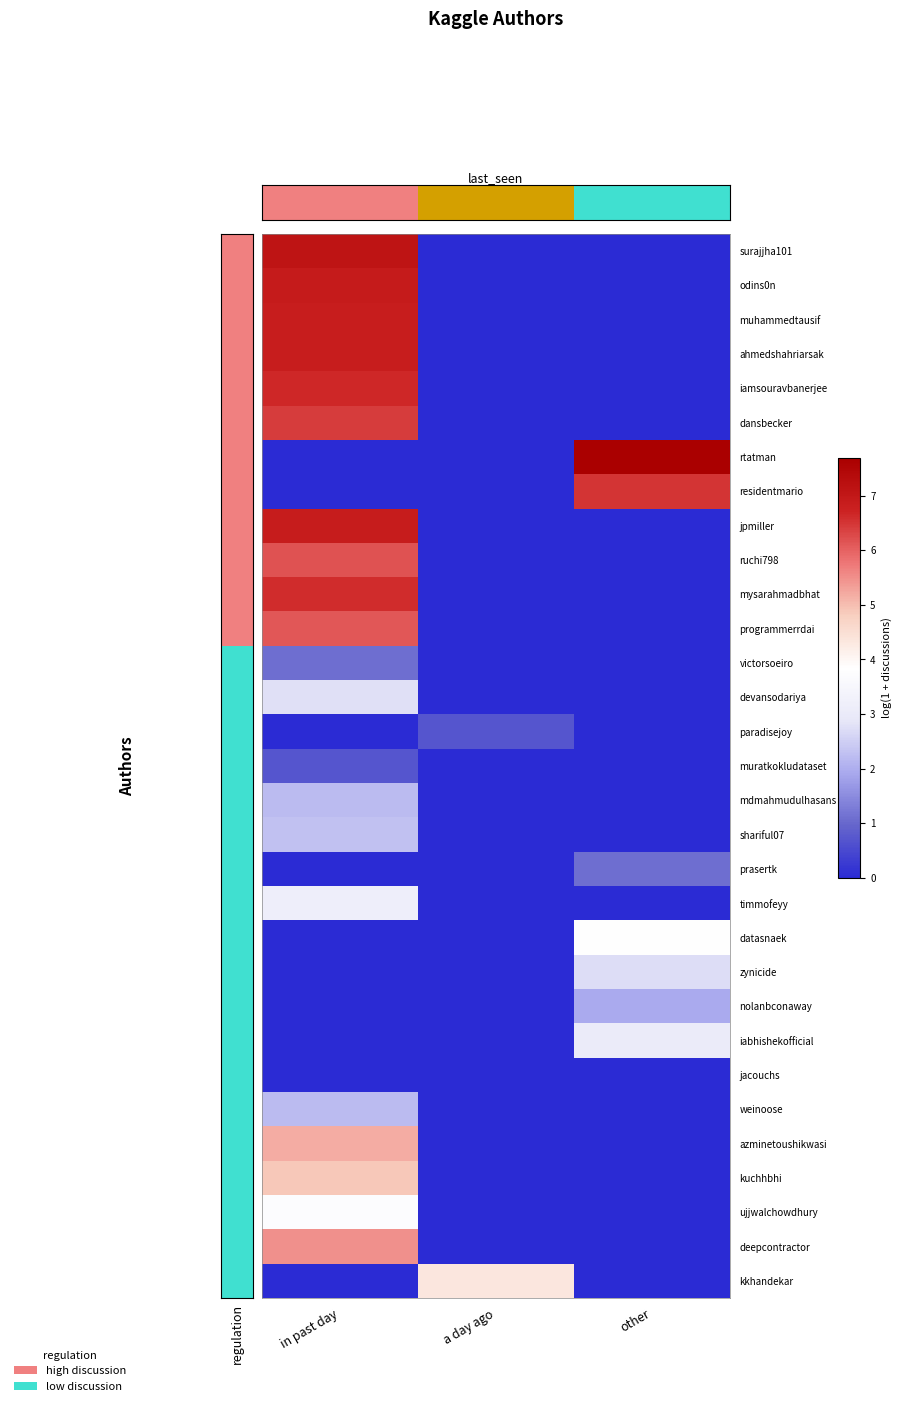

What is the total value across all series at a day ago?

6.0